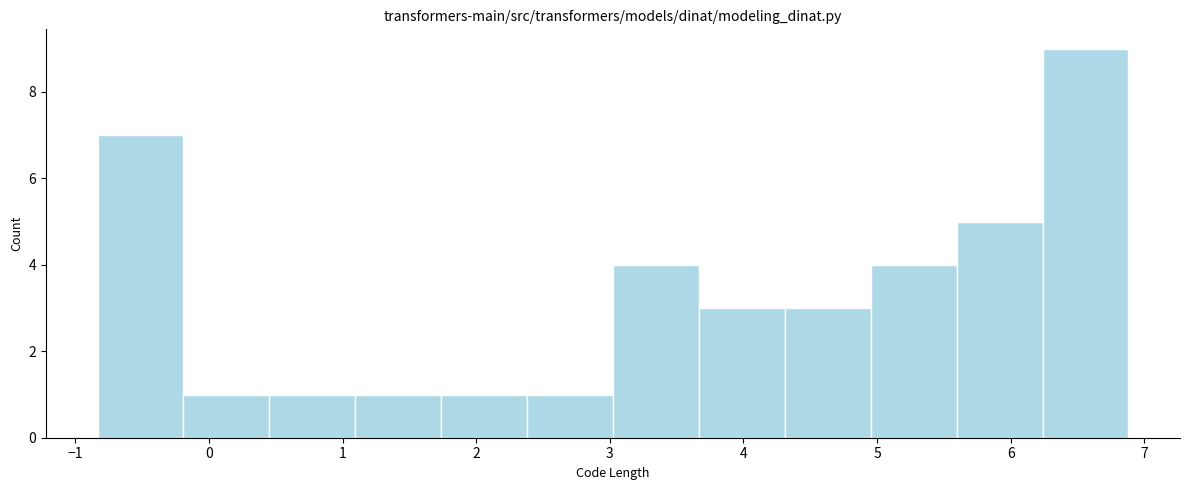

Reading left to right, list every bar in this chart as the range it spans on the x-axis followed by its height. Neither the bar edges nor the heights are printed on the chart, so give them approximately, as read against the axes.

-0.8 to -0.2: 7
-0.2 to 0.5: 1
0.5 to 1.1: 1
1.1 to 1.7: 1
1.7 to 2.4: 1
2.4 to 3.0: 1
3.0 to 3.7: 4
3.7 to 4.3: 3
4.3 to 5.0: 3
5.0 to 5.6: 4
5.6 to 6.2: 5
6.2 to 6.9: 9